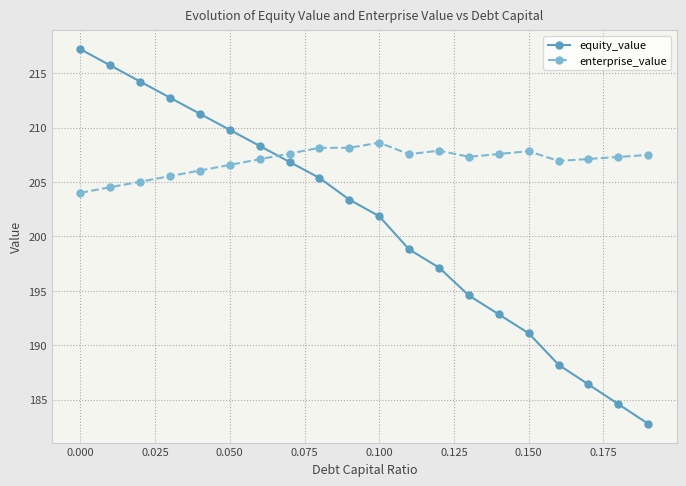

What is the lowest value of the equity_value series?

182.8